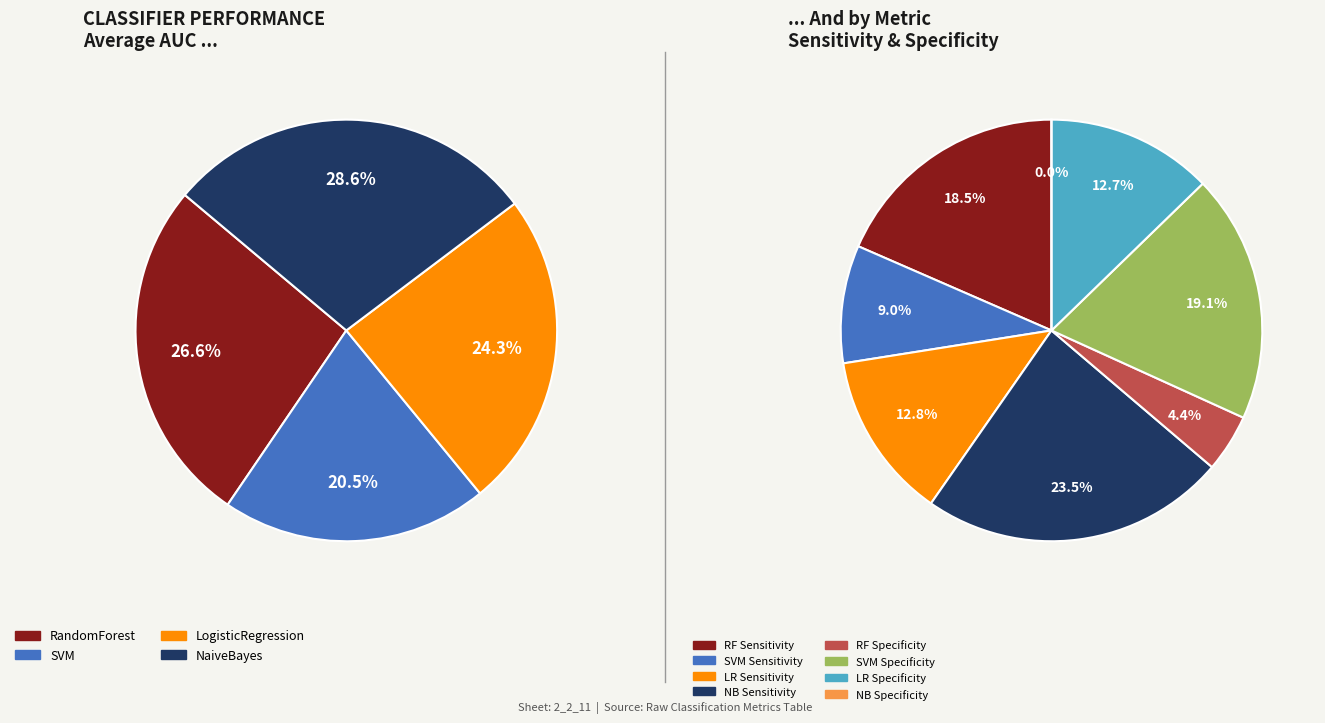

Is there a majority slice in this chart?

No